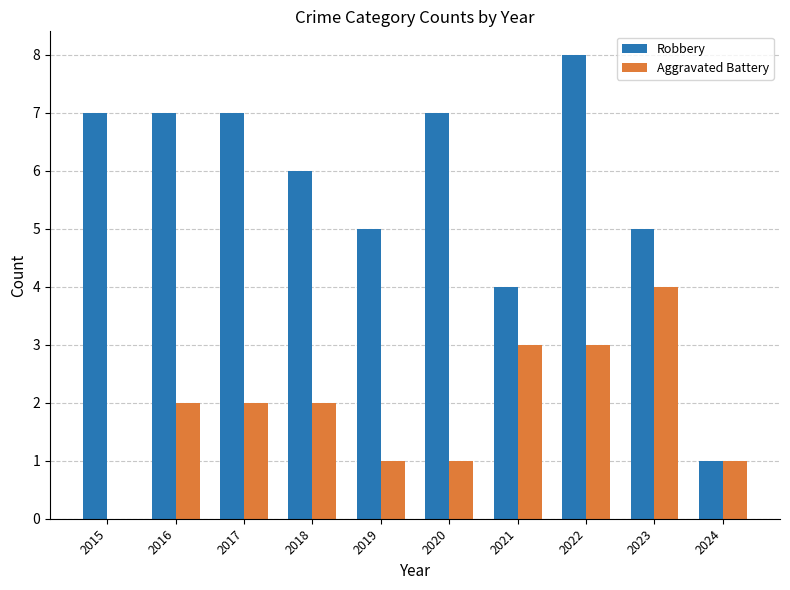

What is the sum of the Robbery values at 2021 and 2015?

11